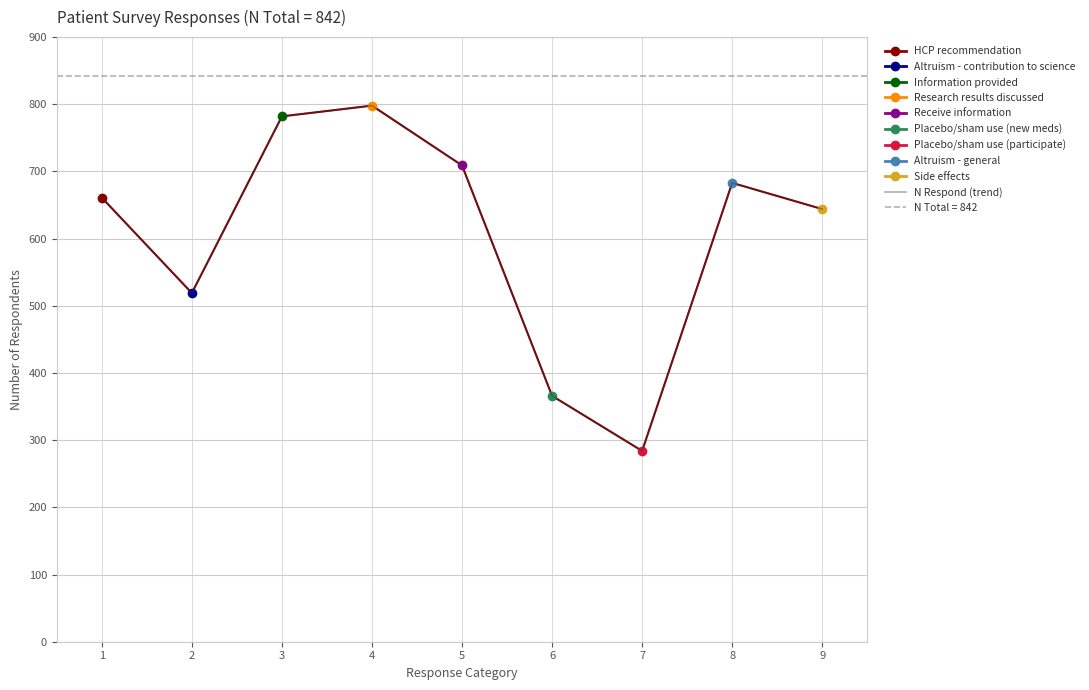

Rank the categories by value from highest to lowest.

4, 3, 5, 8, 1, 9, 2, 6, 7